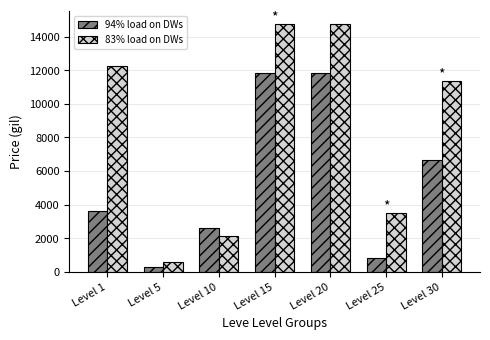

At which label does 94% load on DWs first exceed 3637?

Level 1